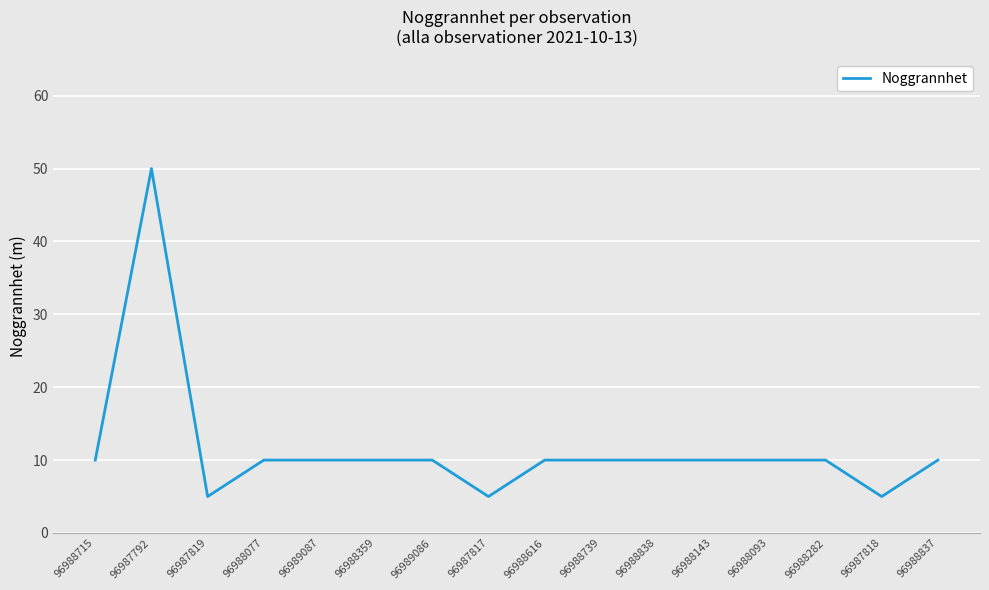

Reading left to right, extract all data points from this chart.

96988715=10	96987792=50	96987819=5	96988077=10	96989087=10	96988359=10	96989086=10	96987817=5	96988616=10	96988739=10	96988838=10	96988143=10	96988093=10	96988282=10	96987818=5	96988837=10